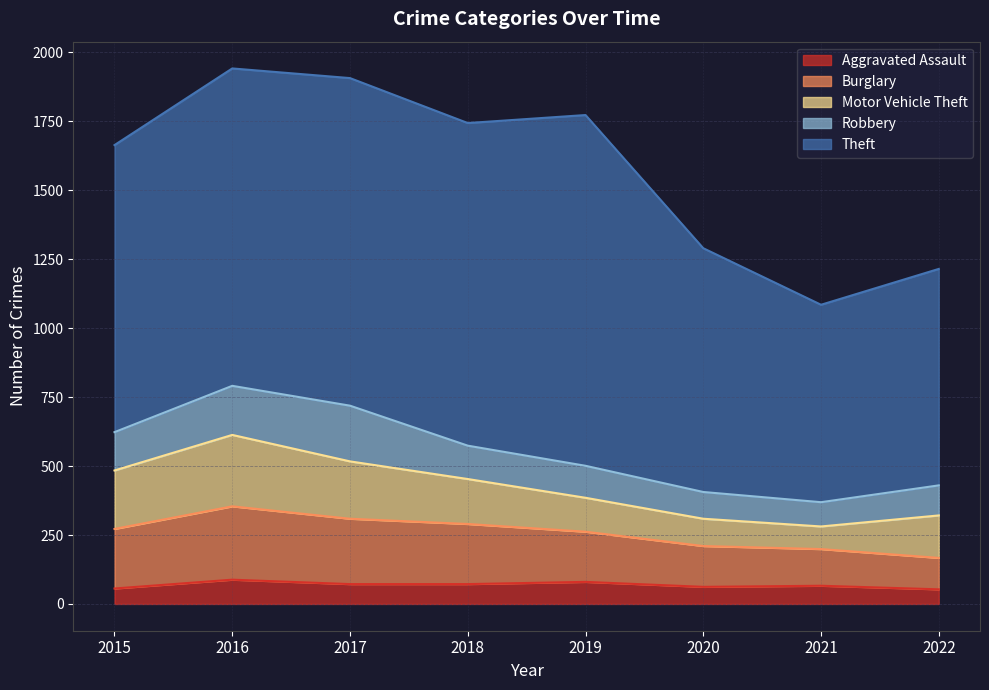

What is the lowest value of the Robbery series?

88